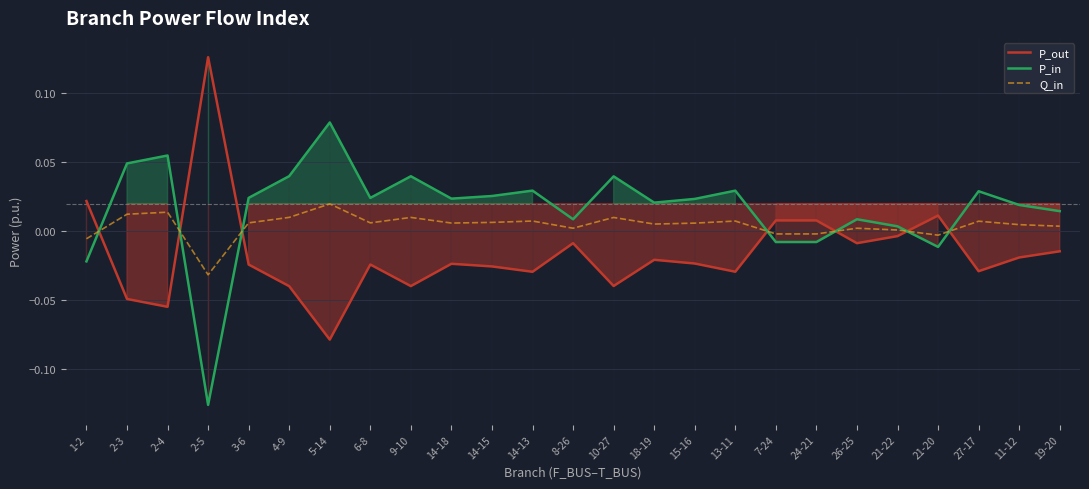

List the series in order of their overall mean, highest first.

P_in, Q_in, P_out